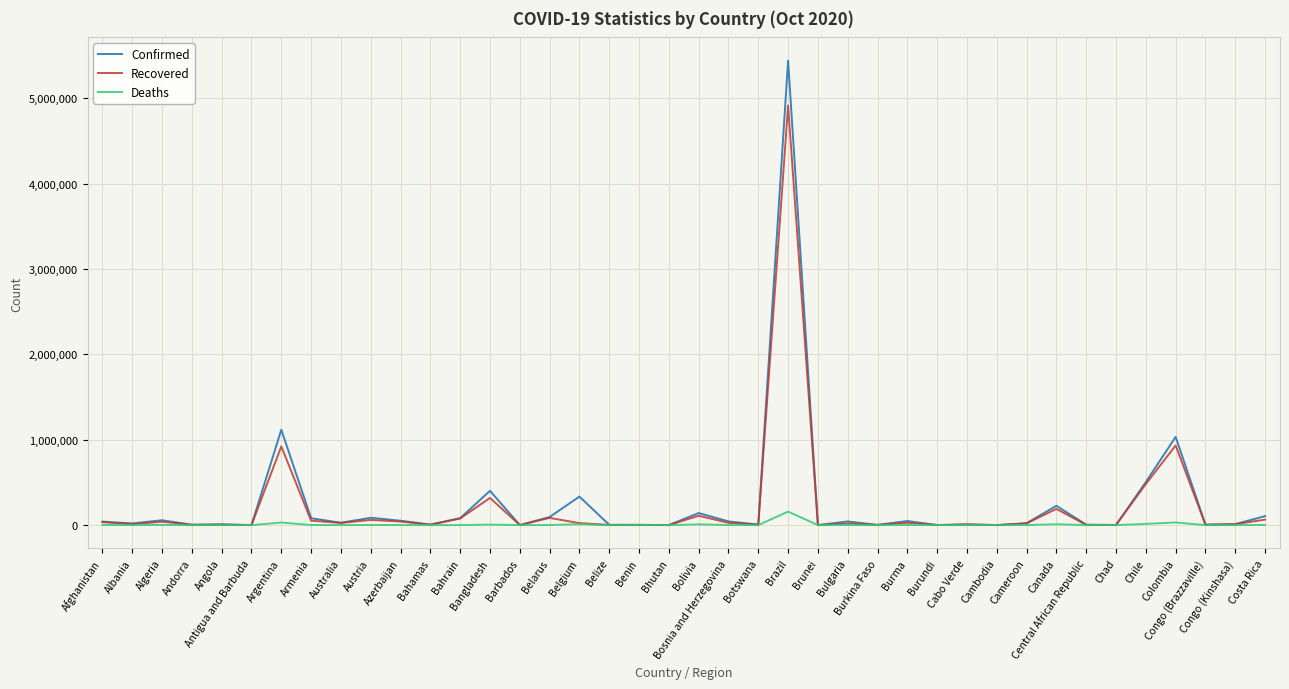

What is the sum of the Recovered values at Bolivia and Chile?

590607